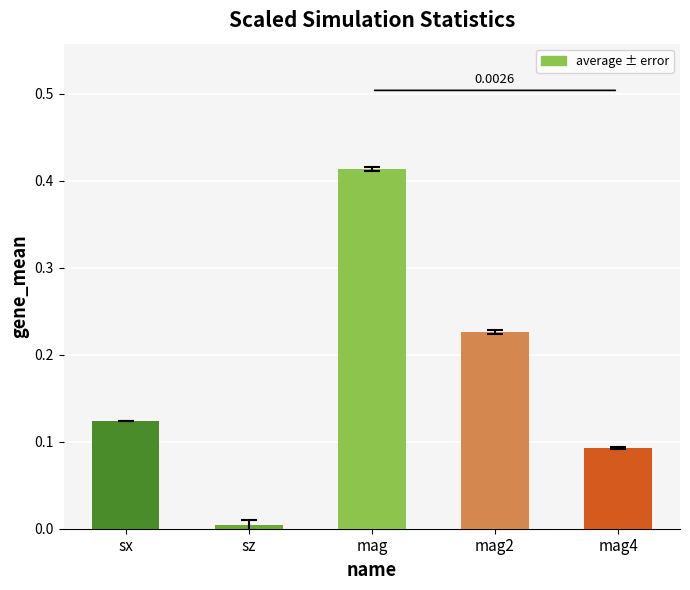

Are the bars grouped side by side (vs. stacked)?

No